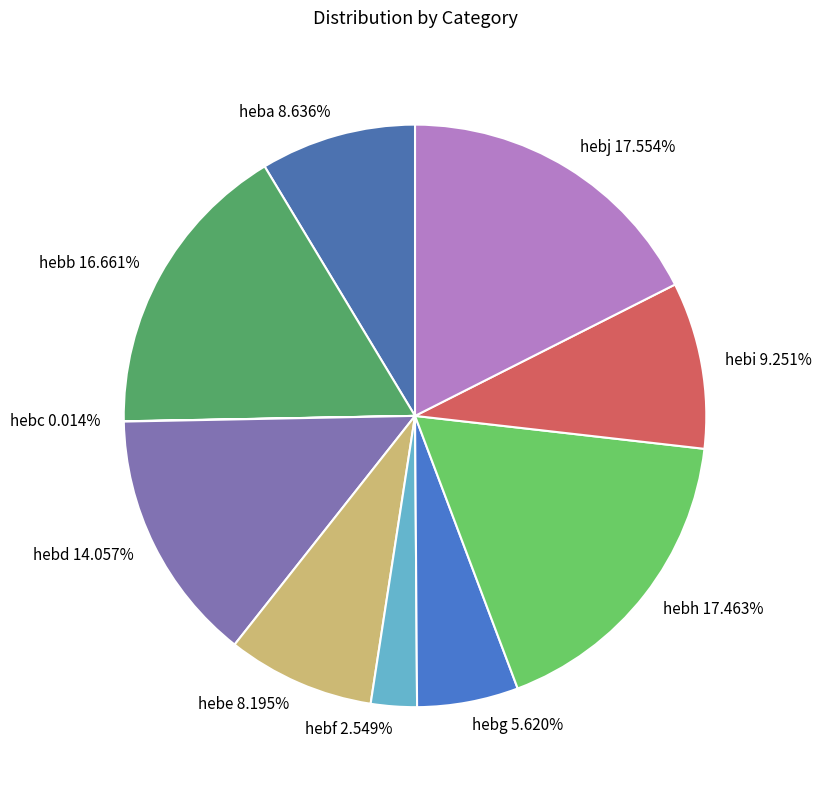

Approximately how many times larger is the value at hebj 17.554% compared to hebi 9.251%?

1.9